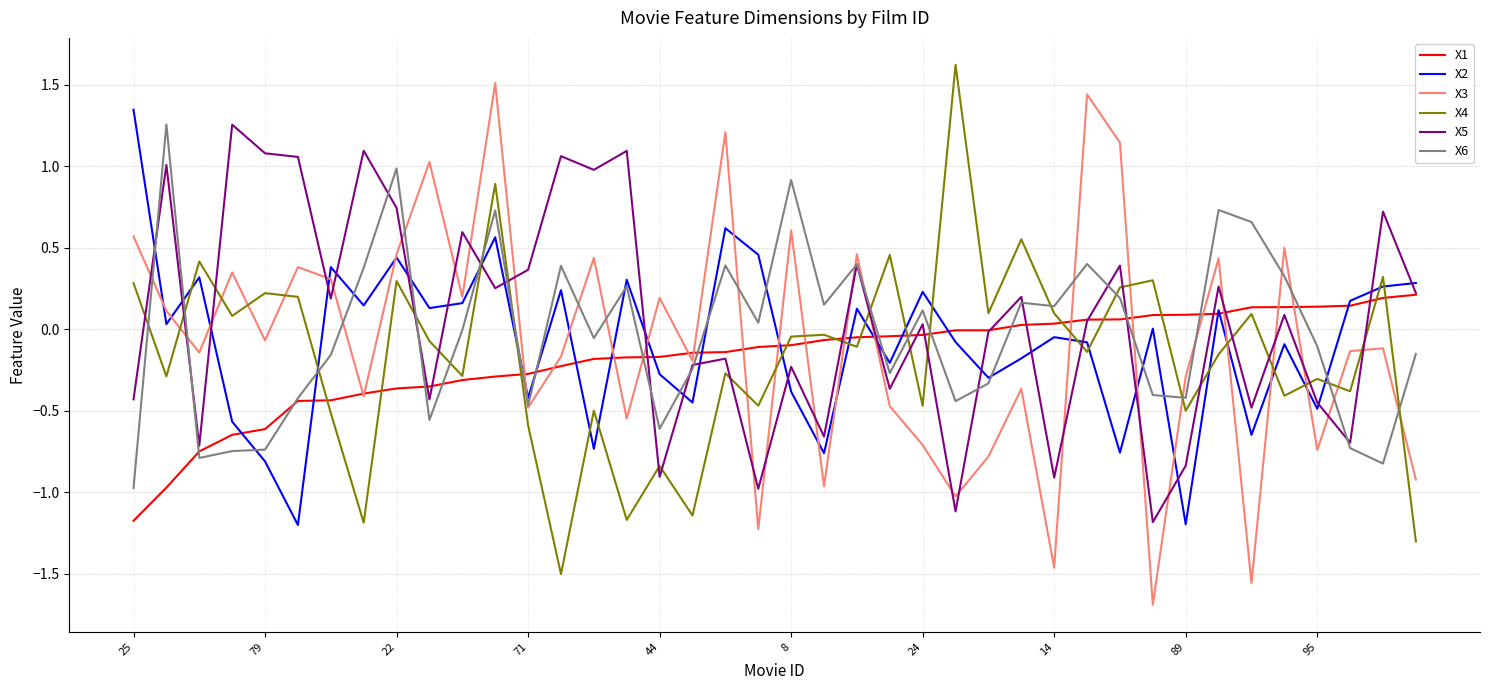

What is the maximum value for X4?

1.6